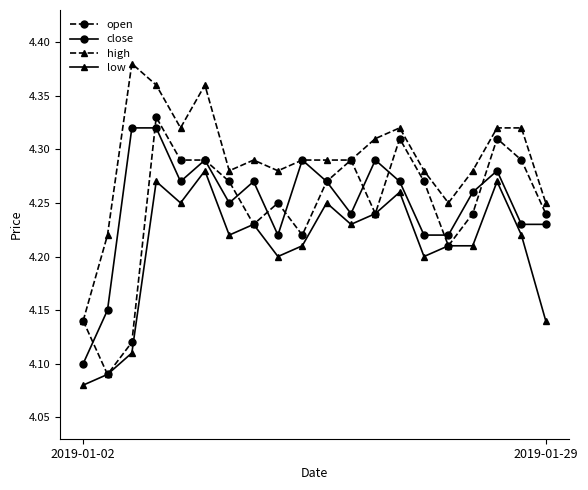

How many distinct data groups are displayed?

4